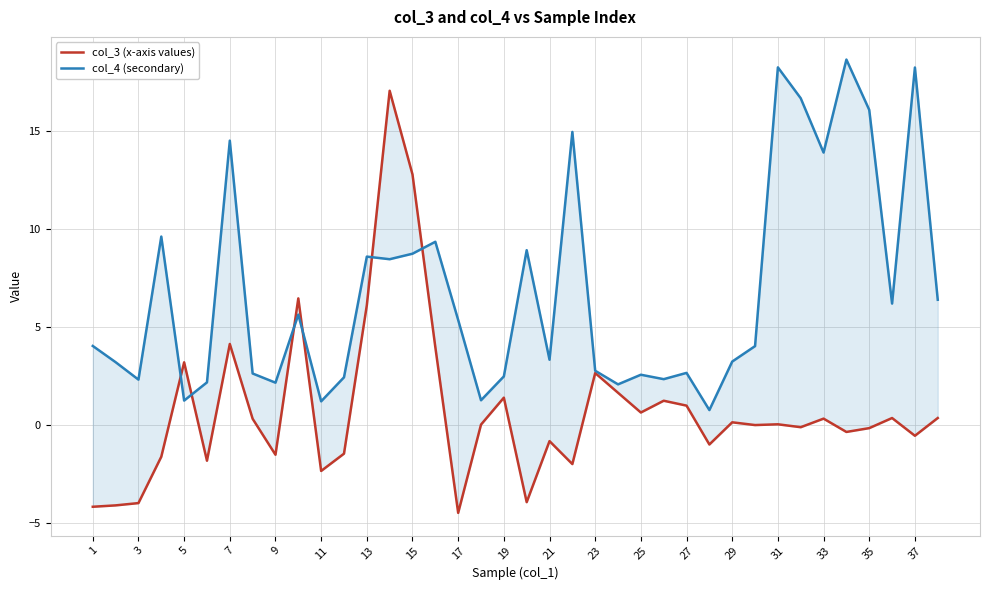

Reading left to right, list all the values displayed in this chart.

col_3 (x-axis values): -4.2	-4.1	-4.0	-1.6	3.2	-1.8	4.1	0.3	-1.5	6.5	-2.4	-1.5	6.1	17.1	12.8	4.0	-4.5	0.0	1.4	-3.9	-0.8	-2.0	2.6	1.6	0.6	1.2	1.0	-1.0	0.1	-0.0	0.0	-0.1	0.3	-0.4	-0.2	0.4	-0.6	0.4
col_4 (secondary): 4.0	3.2	2.3	9.6	1.2	2.2	14.5	2.6	2.2	5.6	1.2	2.4	8.6	8.5	8.7	9.4	5.4	1.3	2.5	8.9	3.3	15.0	2.8	2.1	2.6	2.3	2.7	0.8	3.2	4.0	18.3	16.7	13.9	18.7	16.1	6.2	18.2	6.4